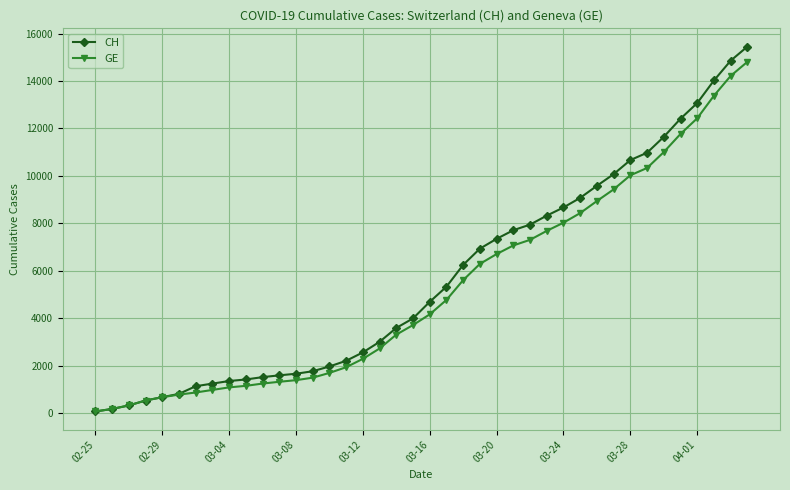

What is the maximum value for GE?

14808